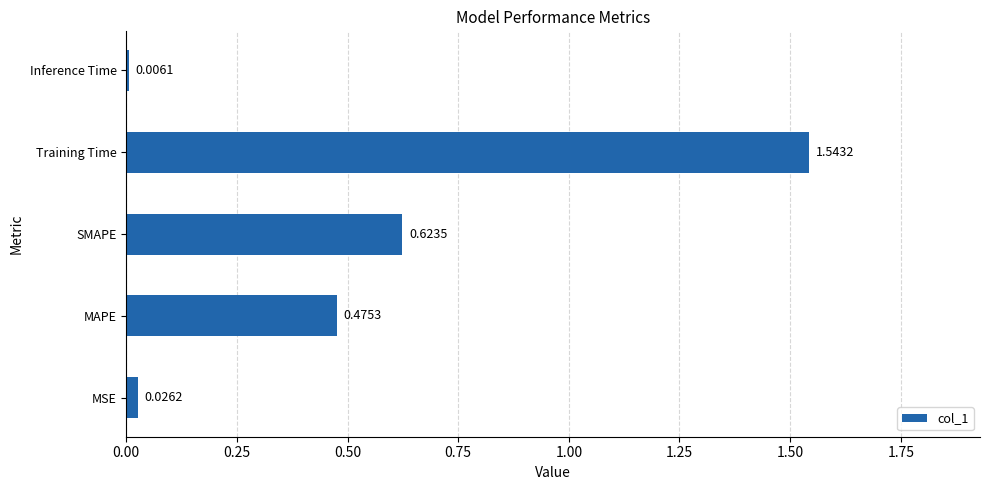

Rank the categories by value from highest to lowest.

Training Time, SMAPE, MAPE, MSE, Inference Time